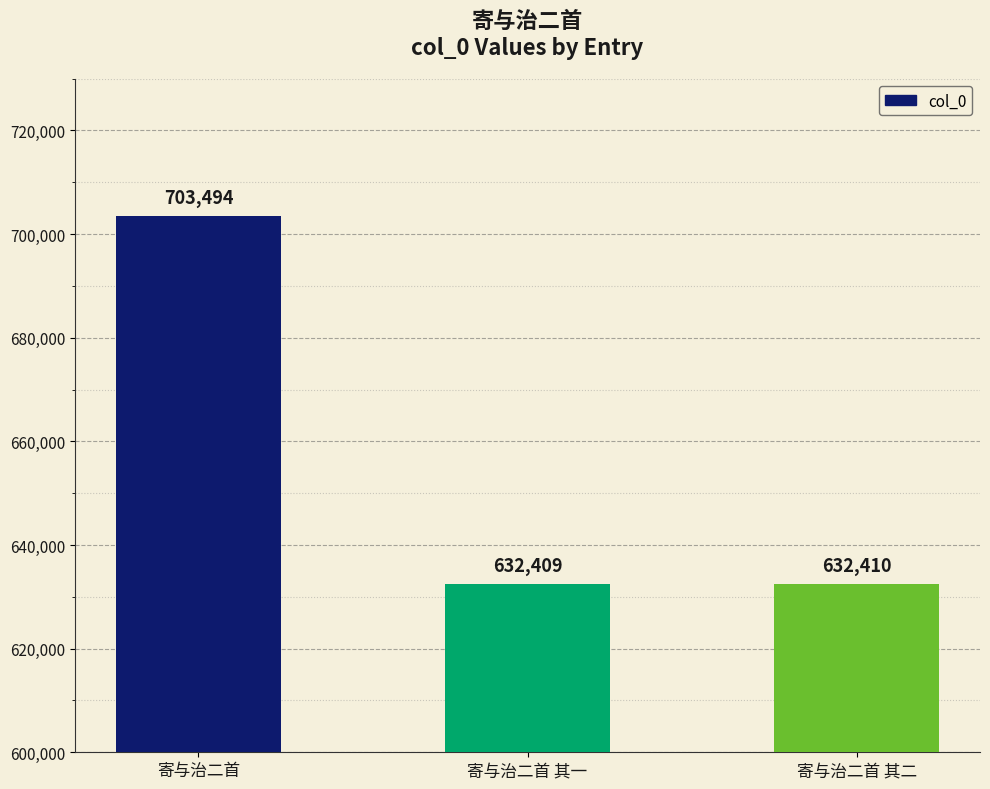

At which label does the data first exceed 632410?

寄与治二首